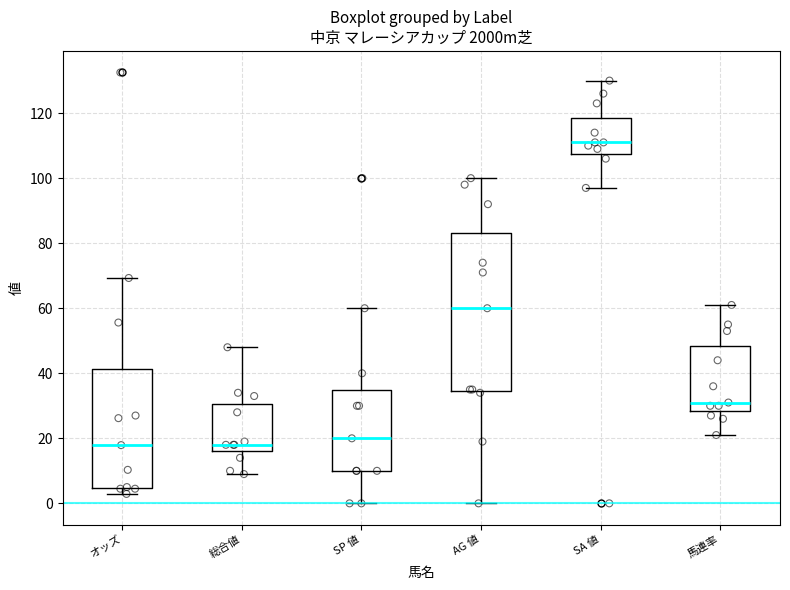

Where does the median line of the box for AG 値 sit on the y-axis? The values are not printed on the chart, so give them approximately, as read against the axis.

60